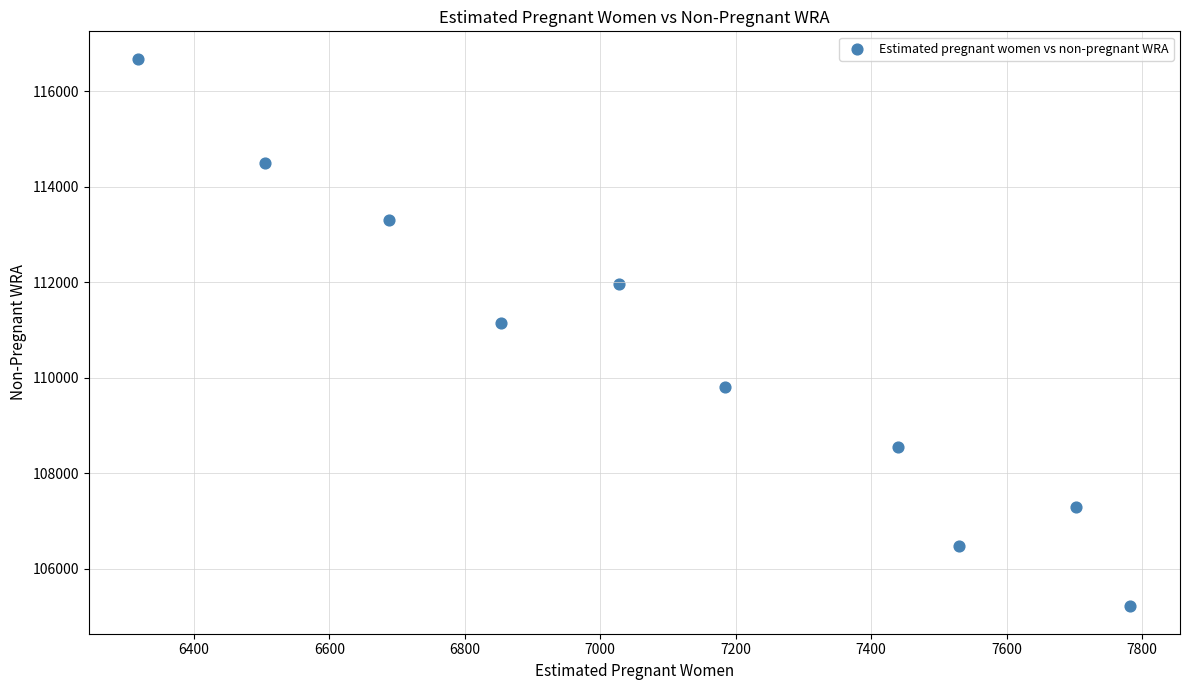

What is the range of X values (max minus min)?

1464.9